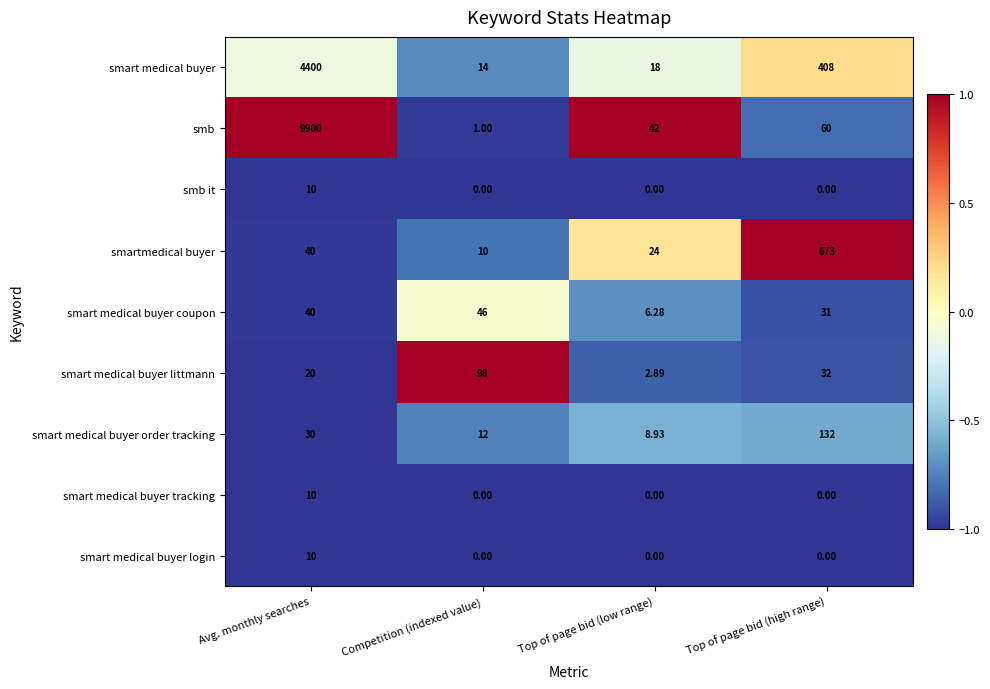

At which label is smart medical buyer order tracking closest to 70?

Avg. monthly searches